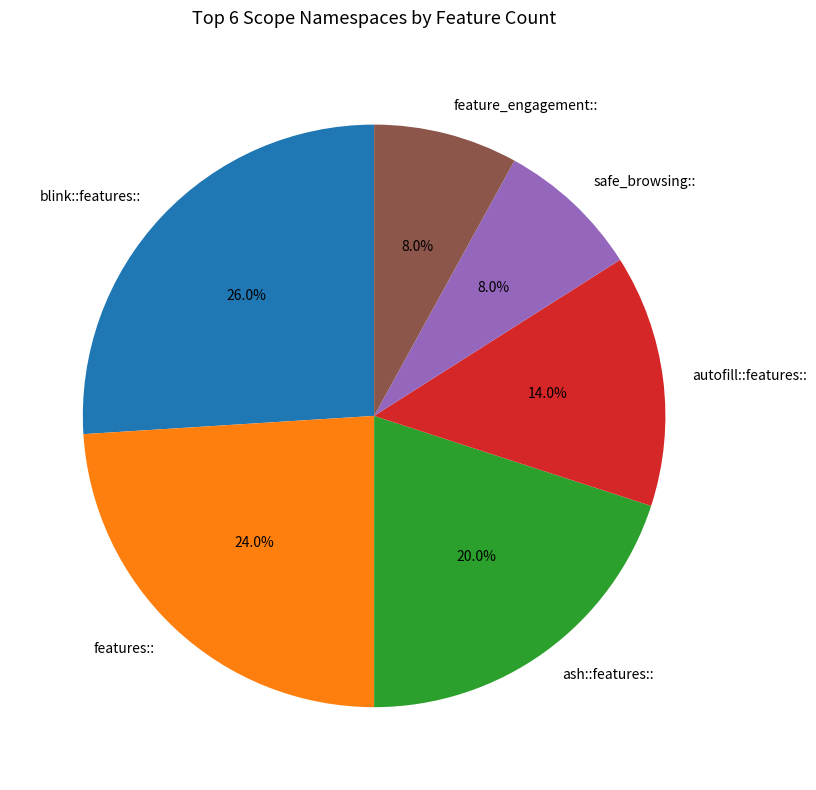

Is feature_engagement:: the majority of the pie?

No